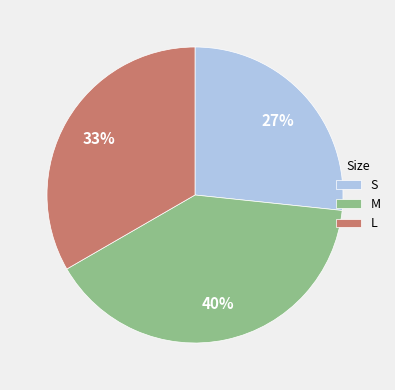

Is M the majority of the pie?

No